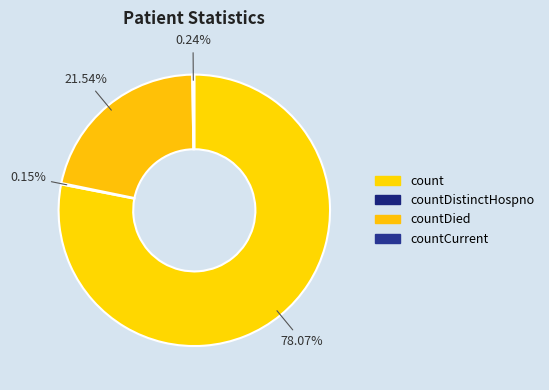

Does countDied account for over 50% of the chart?

No